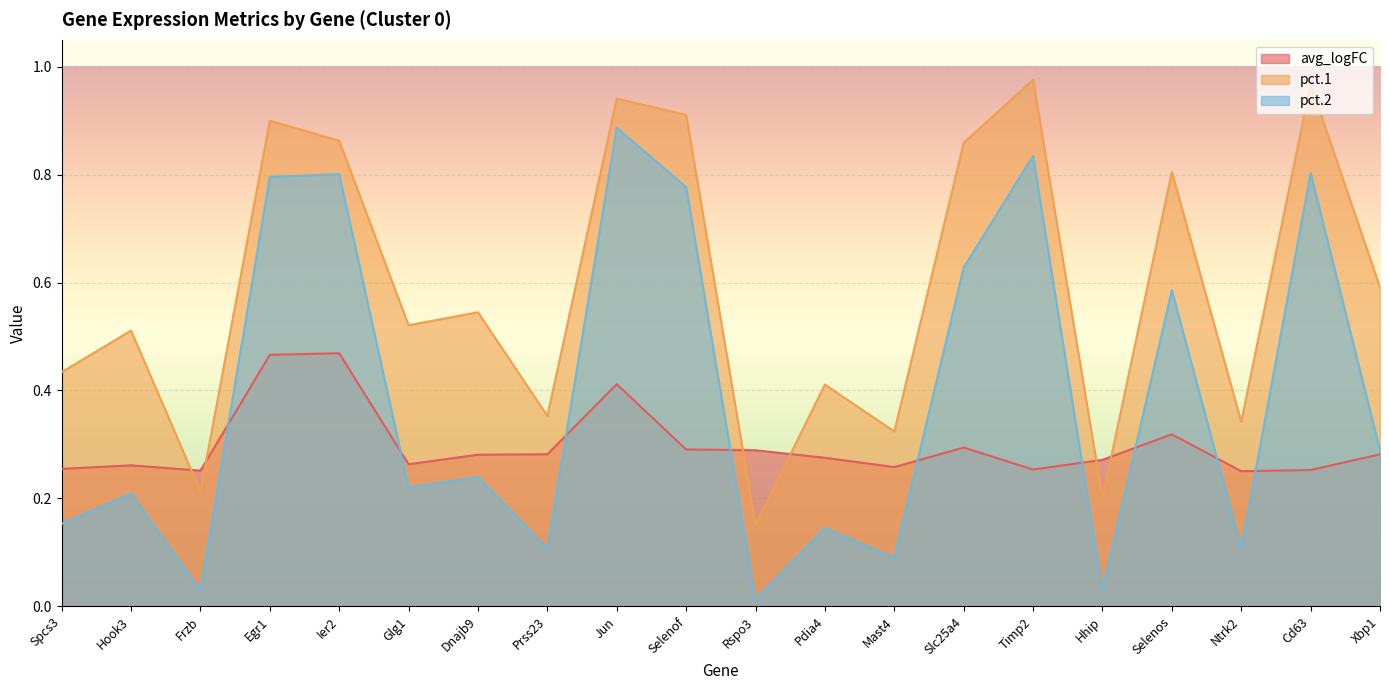

Which series has the widest spread of values?

pct.2